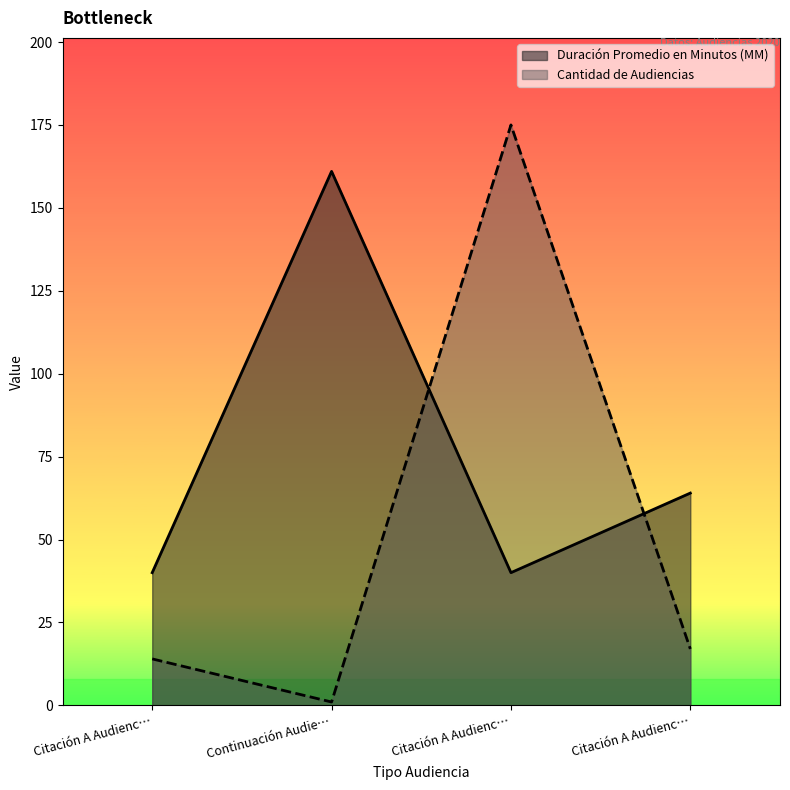

What is the difference between the maximum and minimum values in the Cantidad de Audiencias series?

174